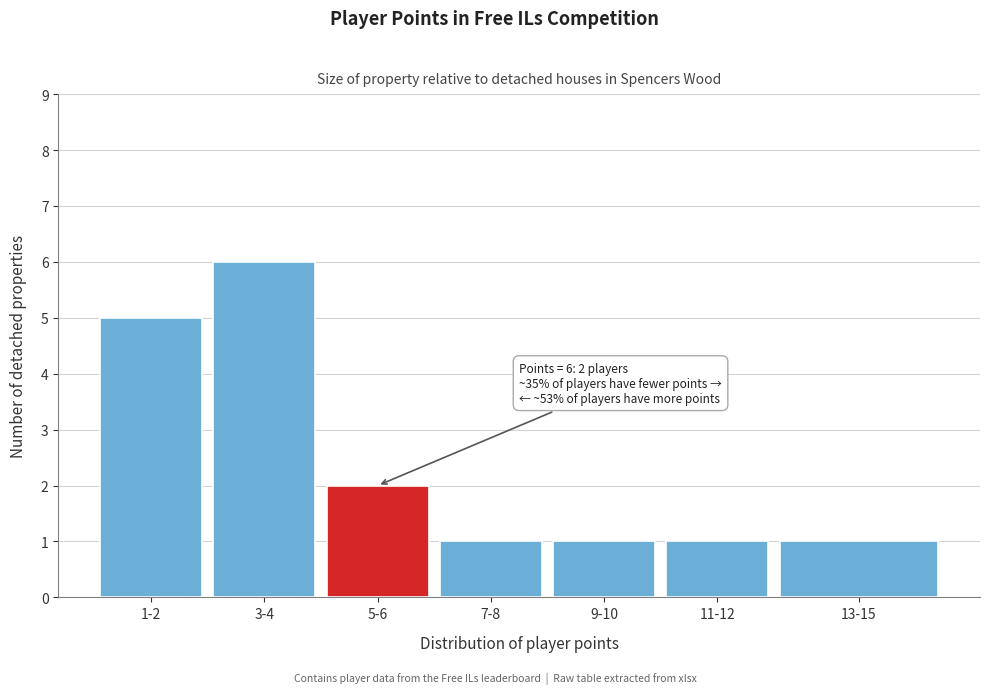

Reading left to right, extract all data points from this chart.

1-2=5	3-4=6	5-6=2	7-8=1	9-10=1	11-12=1	13-15=1